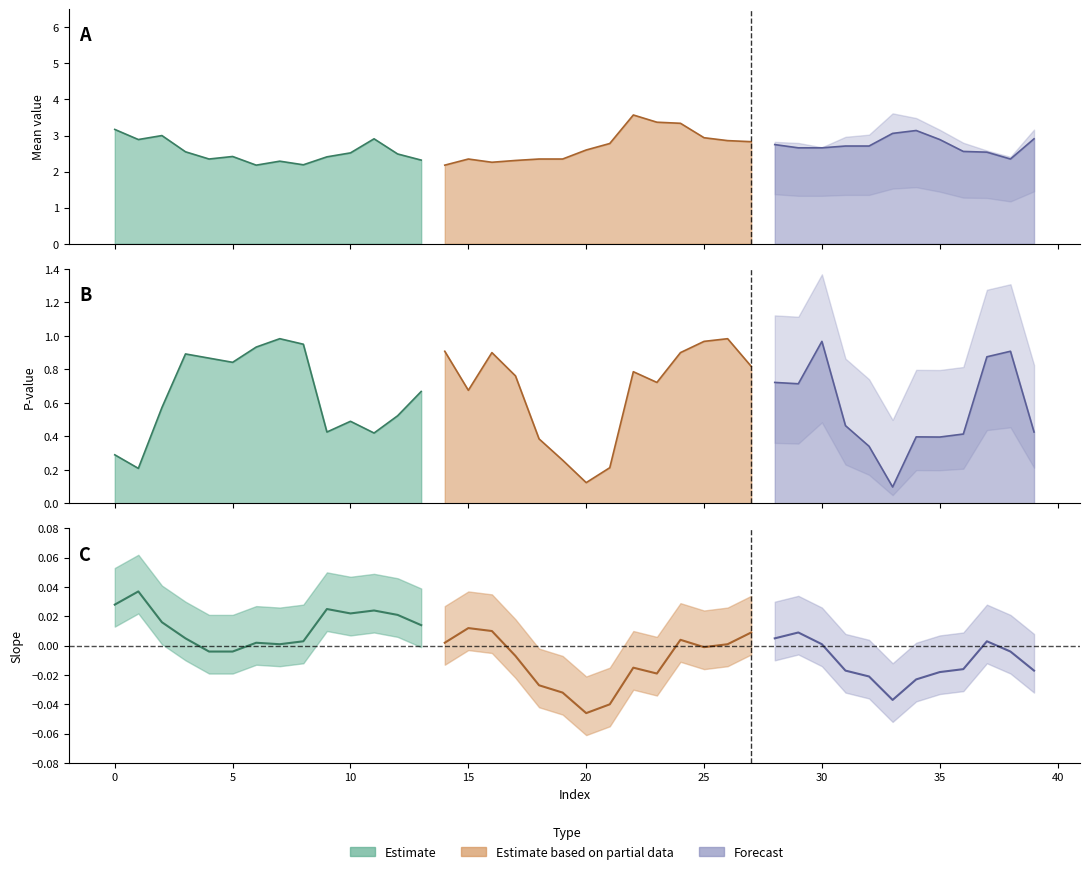

Is the value of pvalue at 23 greater than the value of mean at 20?

No